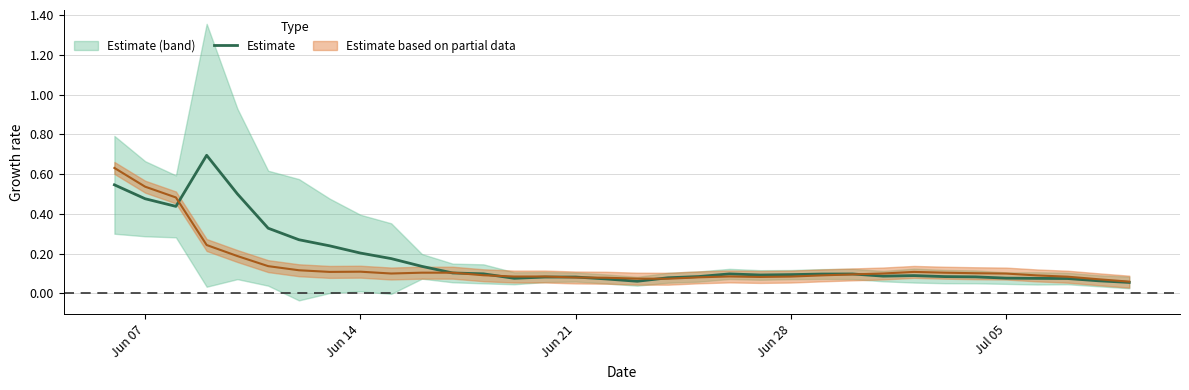

True or false: the data shows 0.0 at 24.

False